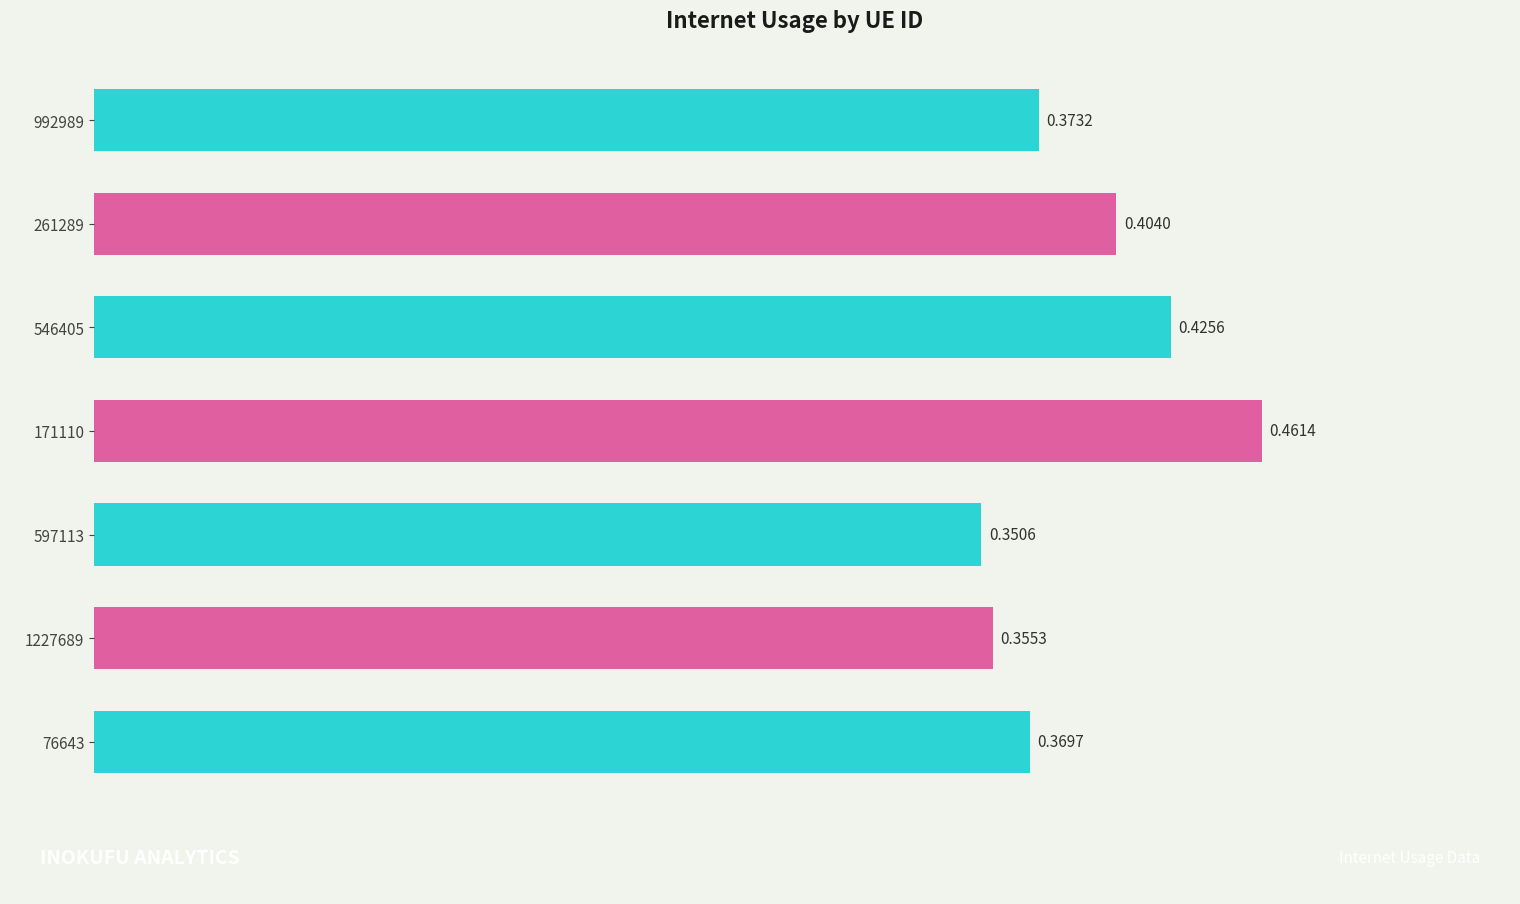

Which has a higher value, 171110 or 546405?

171110